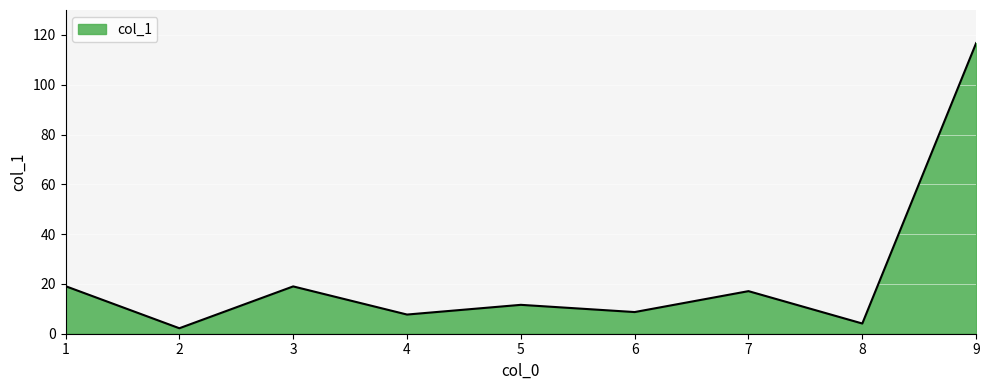

What is the average value?

22.9